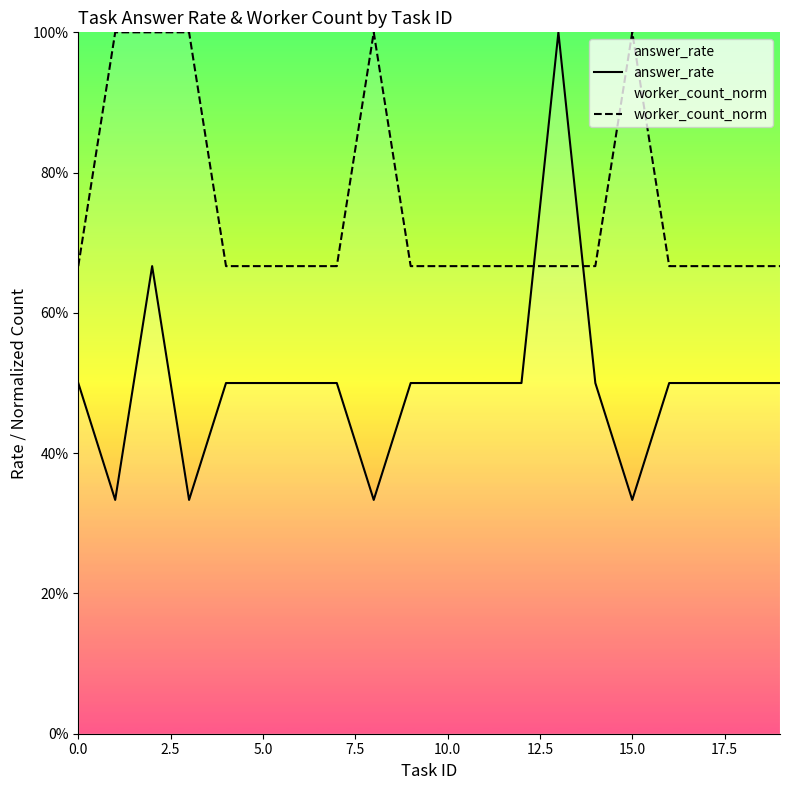

What is the sum of the answer_rate values at 13 and 17.5?

1.5